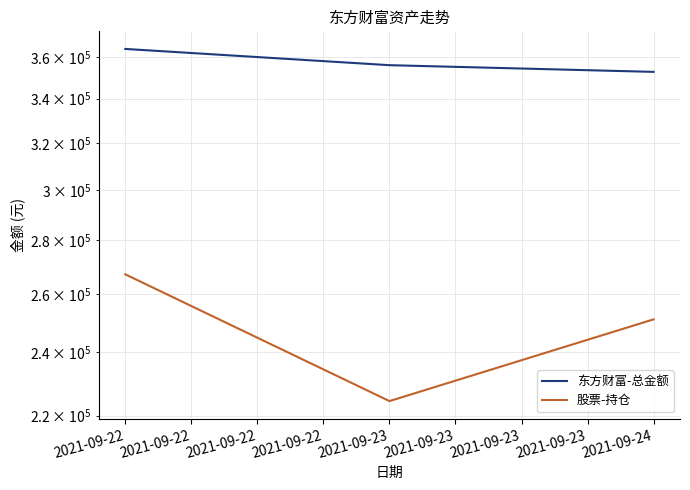

At how many categories does at least one series exceed 316414?

3